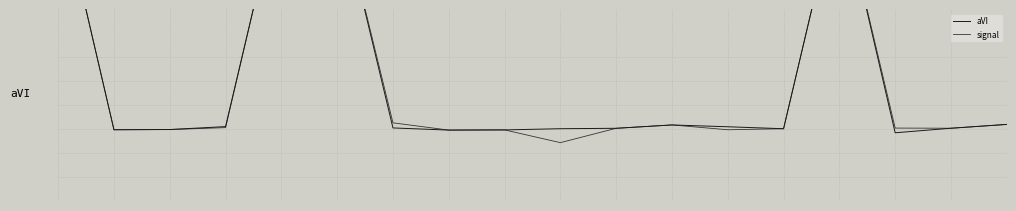

Between 1 and 5, which is larger?

5